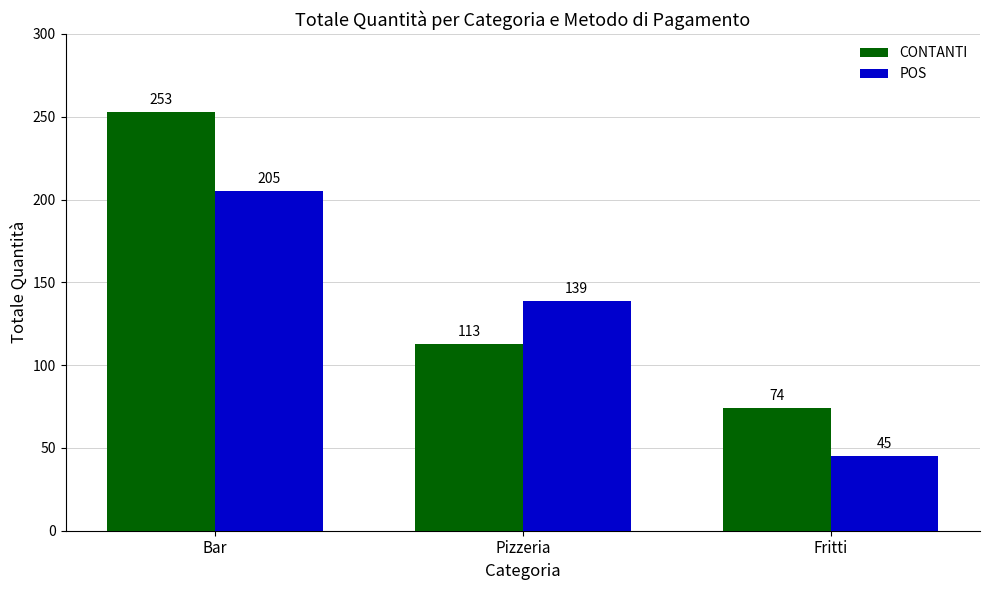

How many bars are there in total?

6